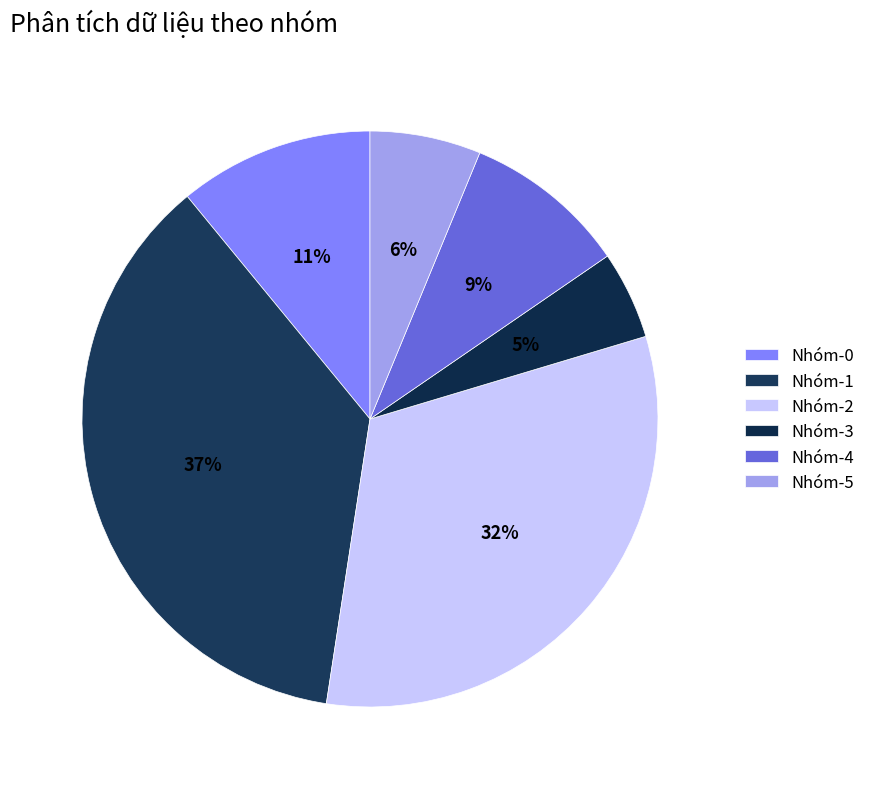

To the nearest percent, what is the average slice percentage?

17%